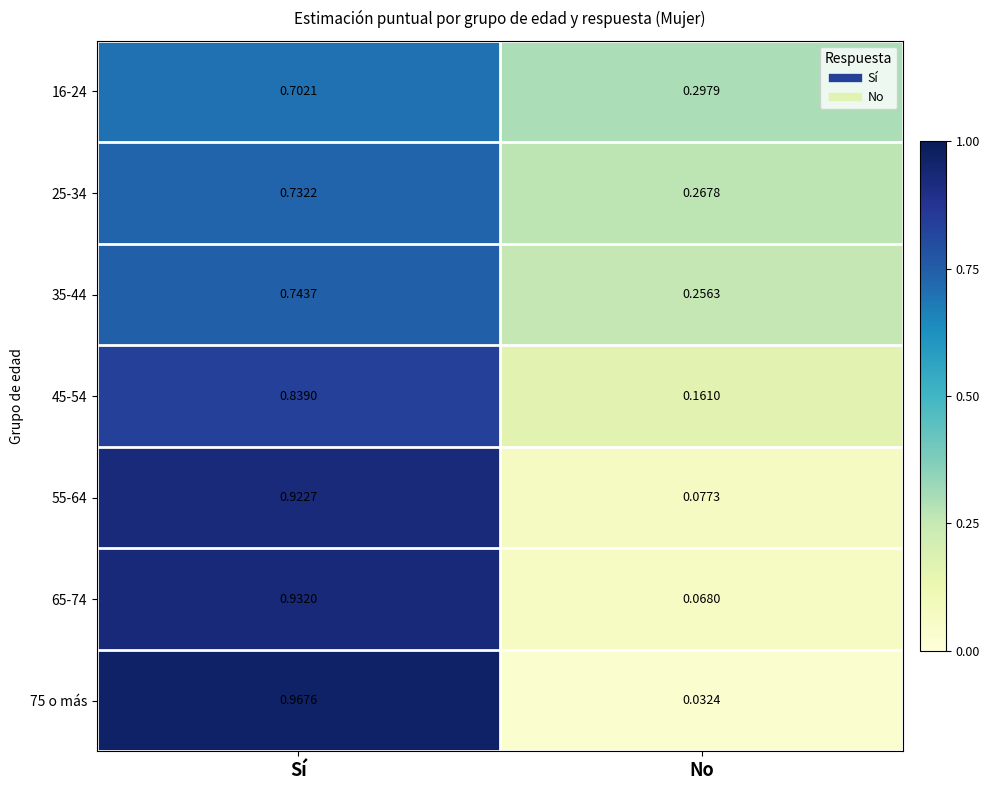

At Sí, list the series in order from largest to smallest.

75 o más, 65-74, 55-64, 45-54, 35-44, 25-34, 16-24